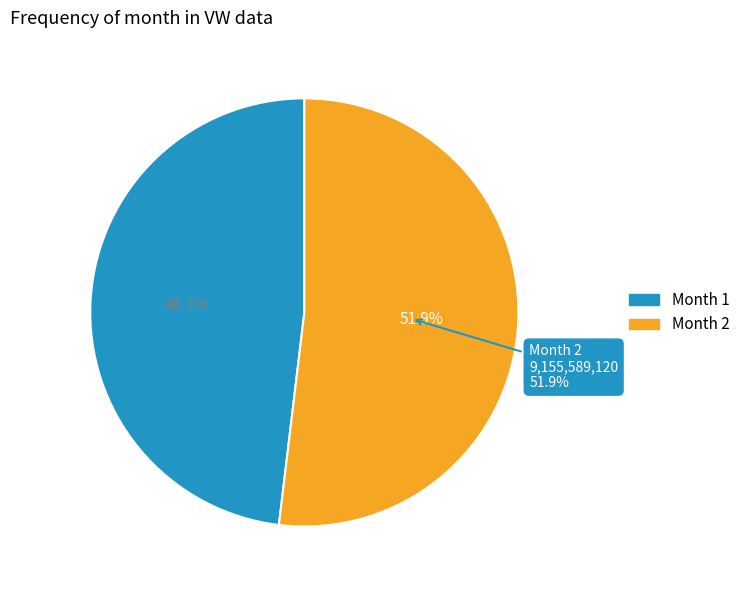

How many slices are in this pie chart?

2